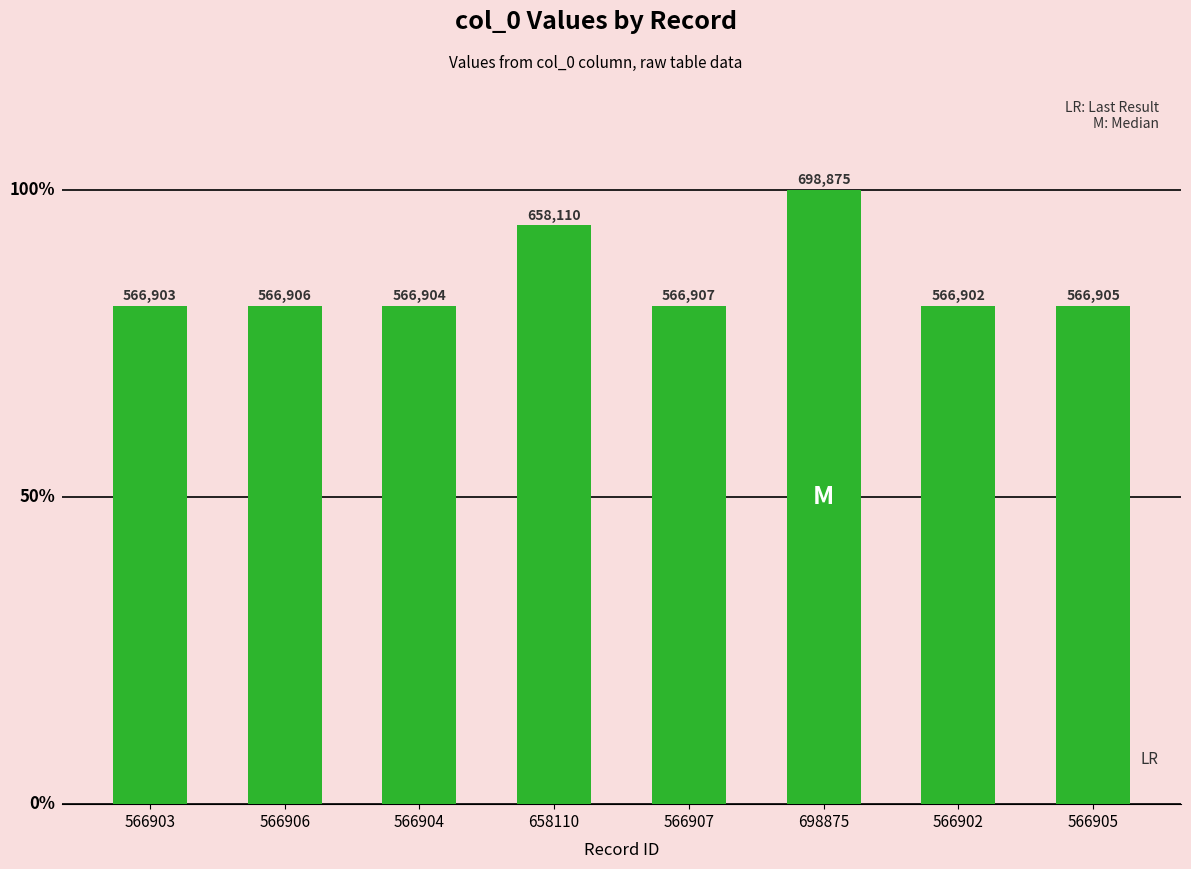

Read the value at 566903, to the nearest 50.

566900